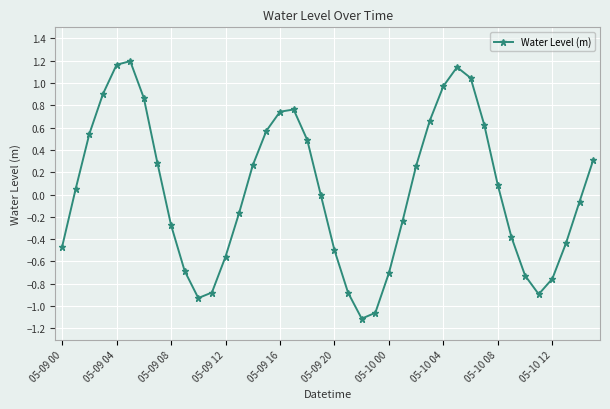

What is the difference between the maximum and minimum values?

2.3